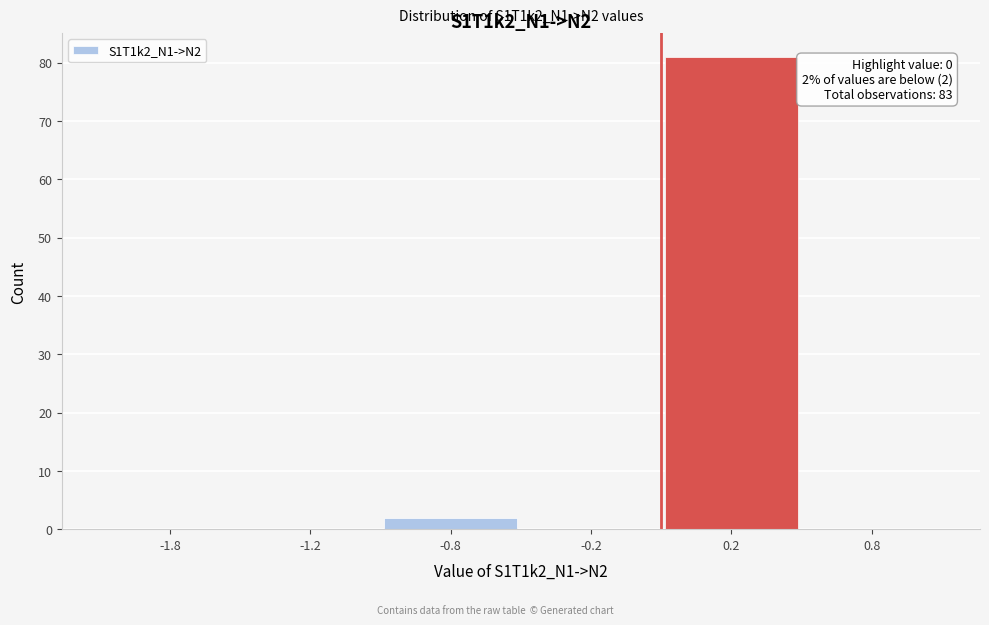

Reading left to right, what are all the values shown in this chart?

-1.8=0	-1.2=0	-0.8=2	-0.2=0	0.2=81	0.8=0